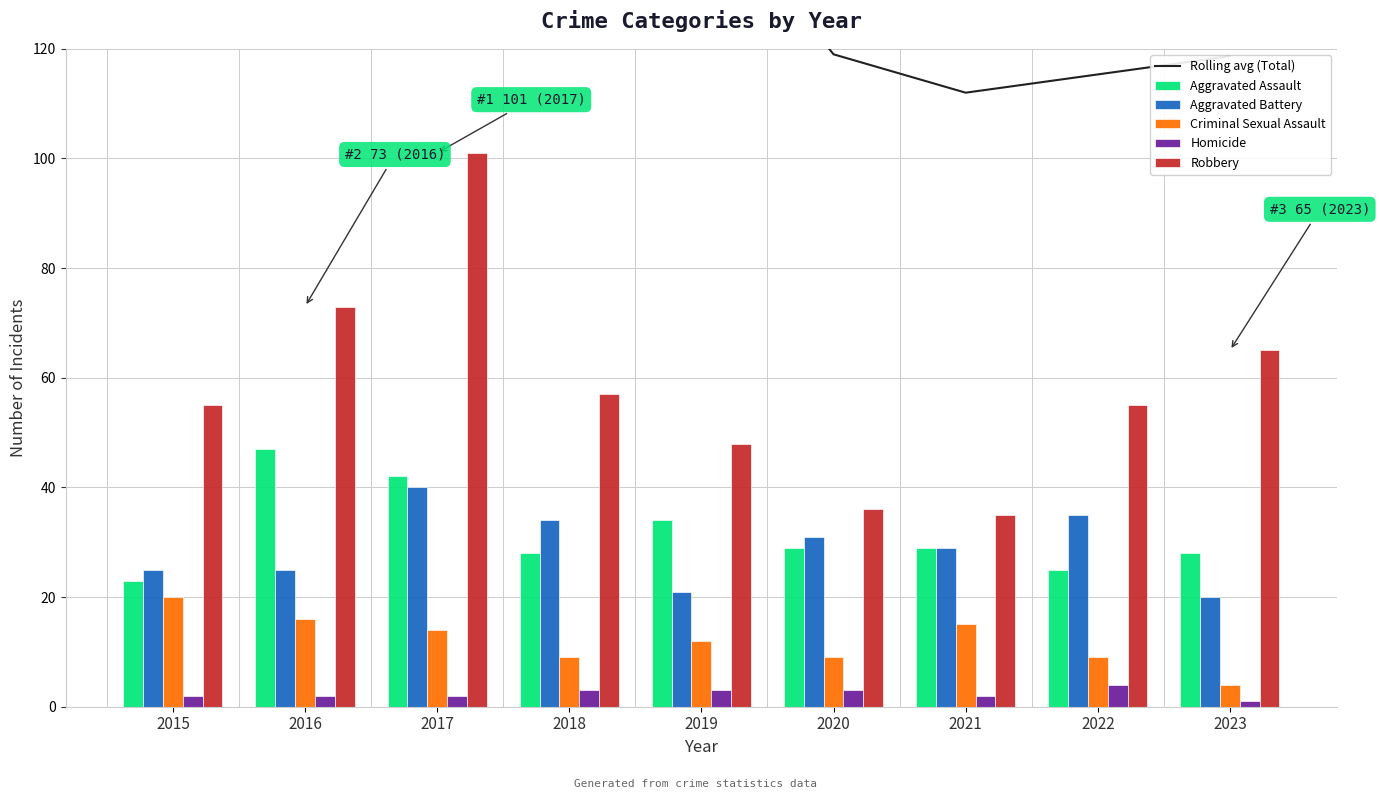

What is the difference between the second highest and second lowest values in the Aggravated Battery series?

14